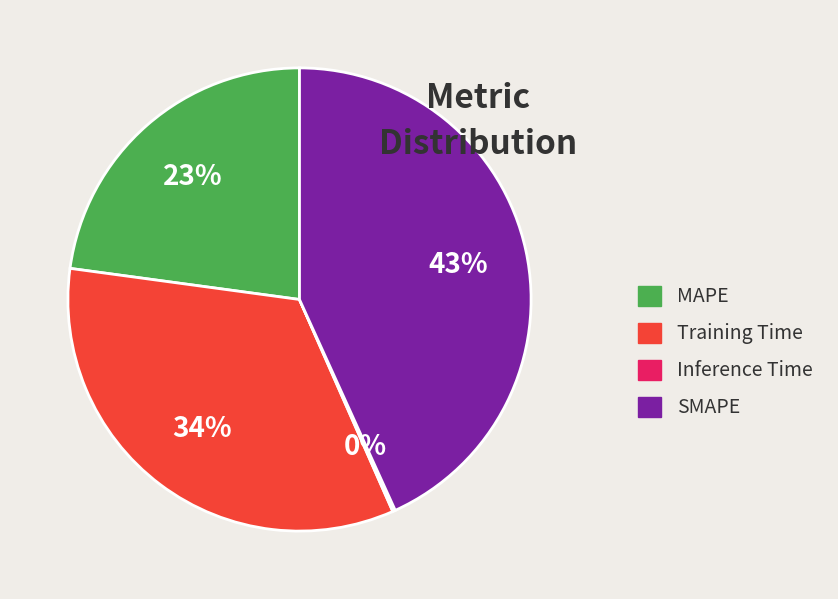

Is there a majority slice in this chart?

No